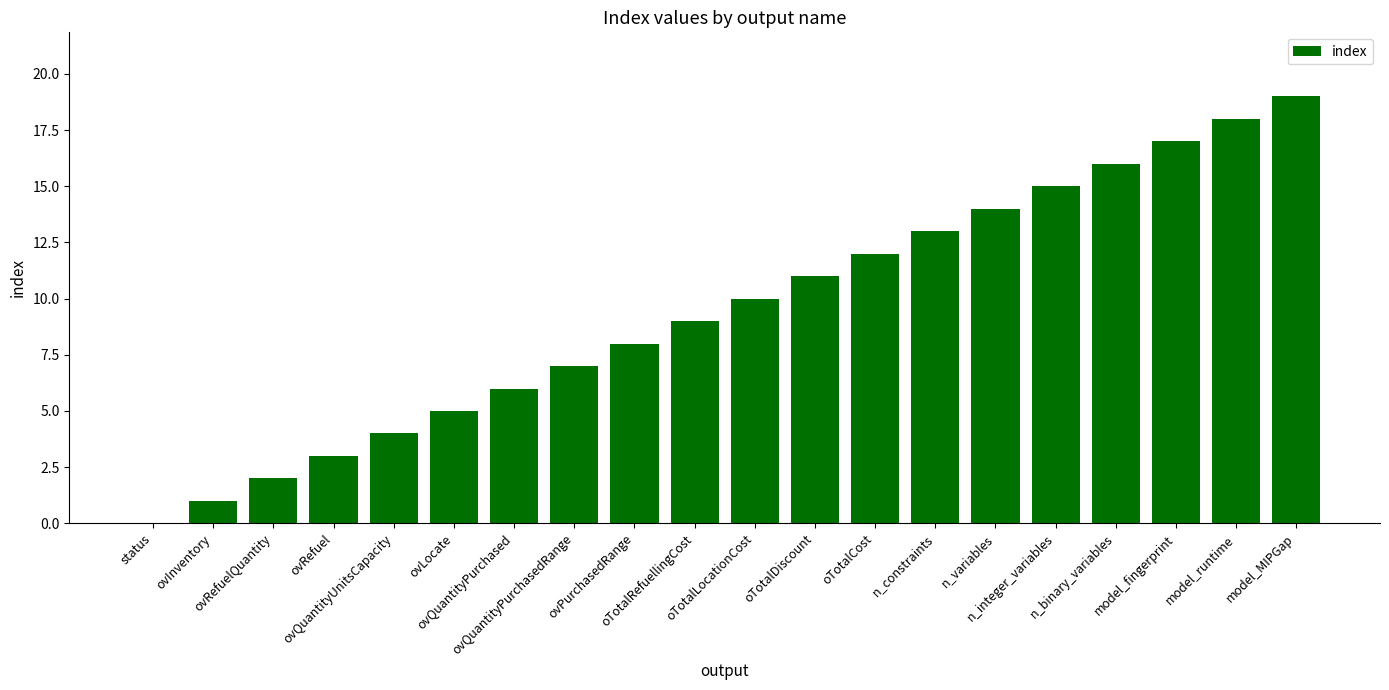

What is the change in value from ovQuantityPurchasedRange to model_MIPGap?

+12